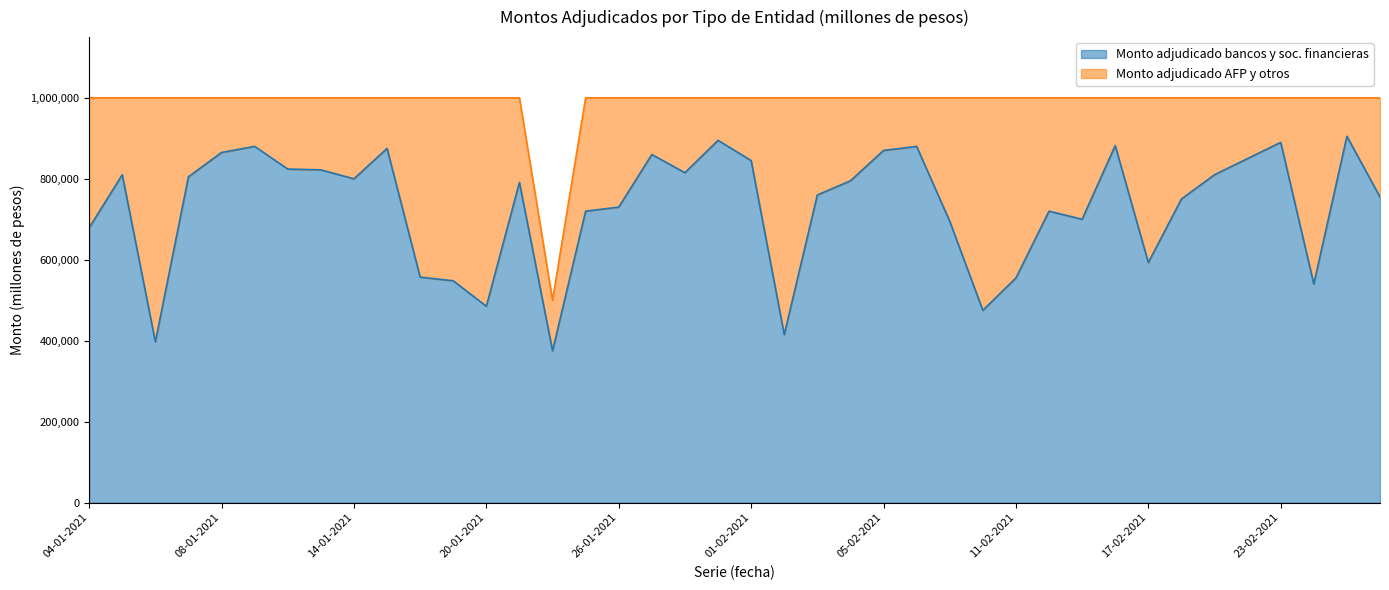

What position from the left is 18-02-2021?

34